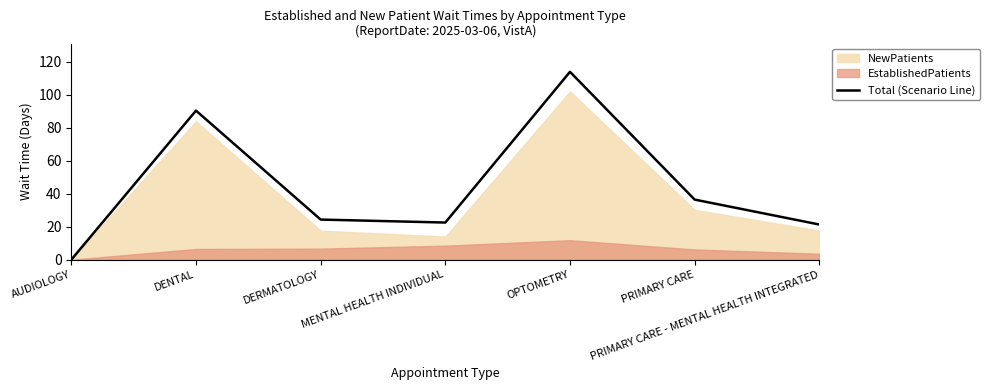

Reading left to right, what are all the values shown in this chart?

0.0	90.3	24.3	22.5	113.8	36.4	21.3